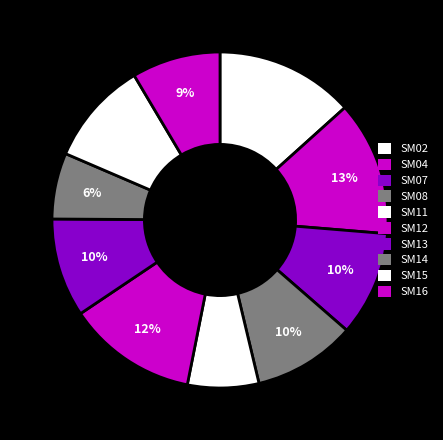

The SM12 slice represents 12% of the pie. True or false?

True